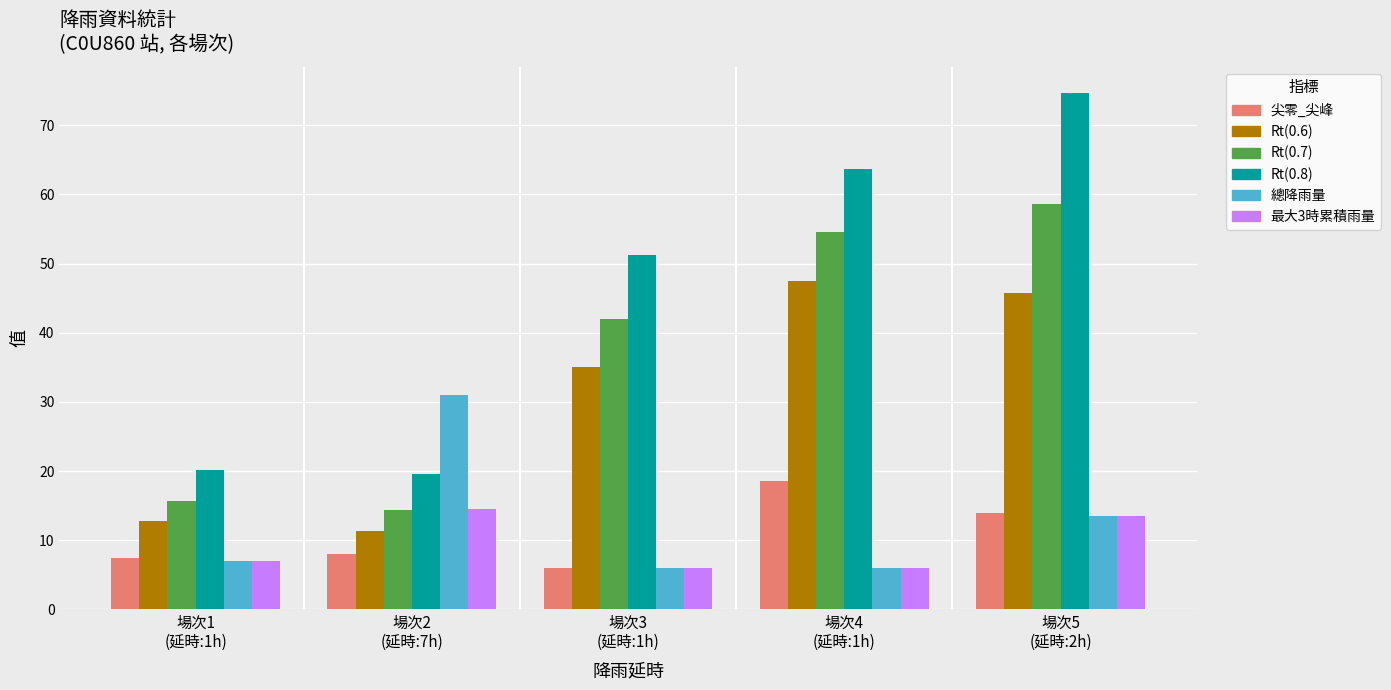

Are the bars horizontal?

No